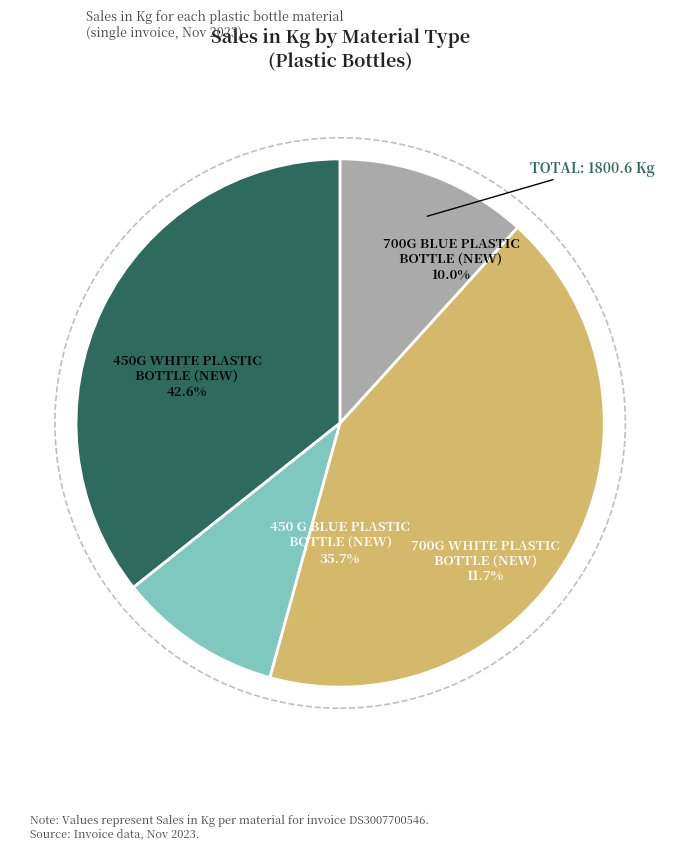

What is the largest slice in the pie chart?

450G WHITE PLASTIC
BOTTLE (NEW)